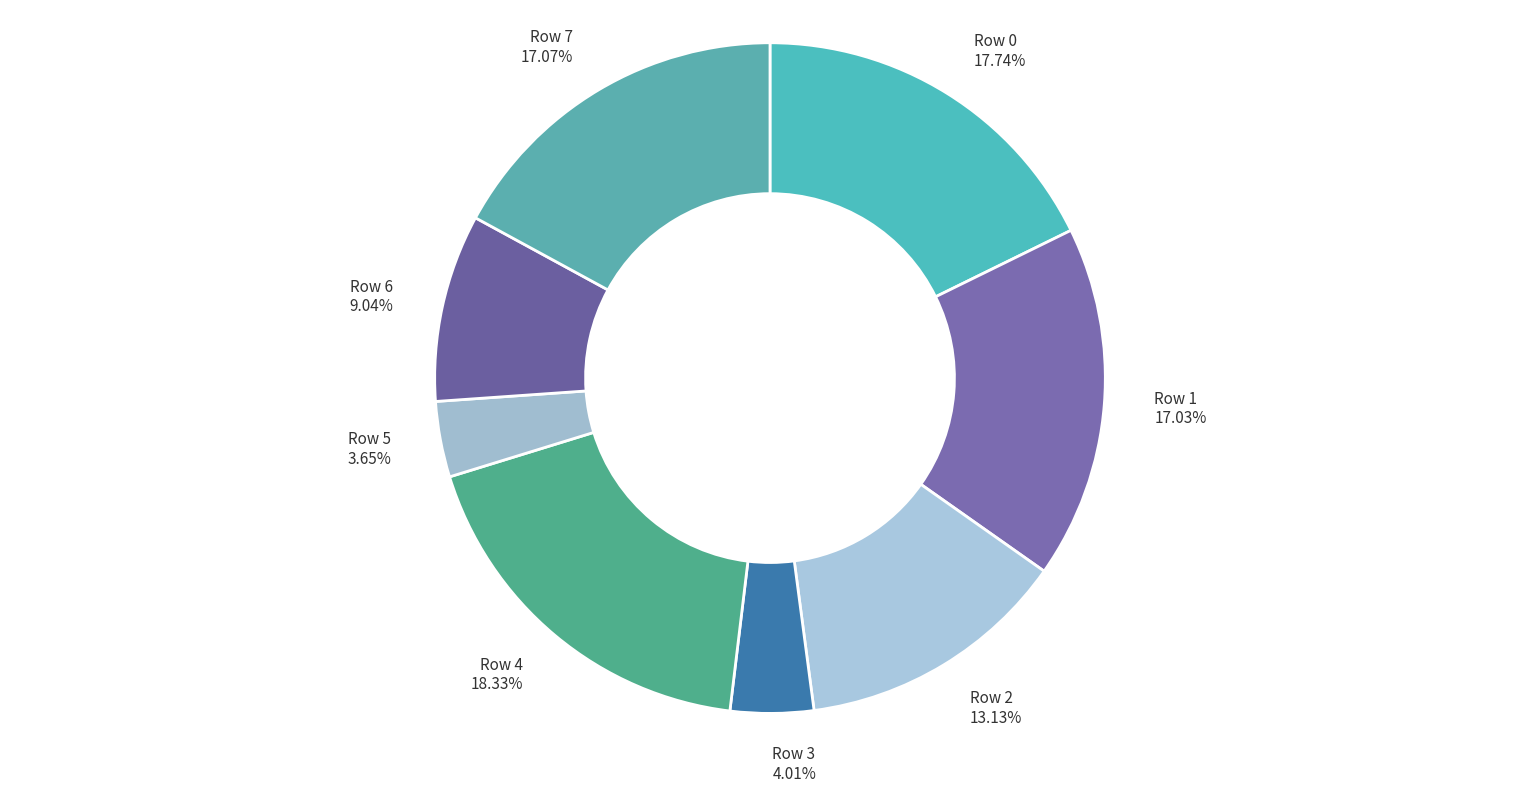

True or false: Row 7 accounts for 17% of the total.

True